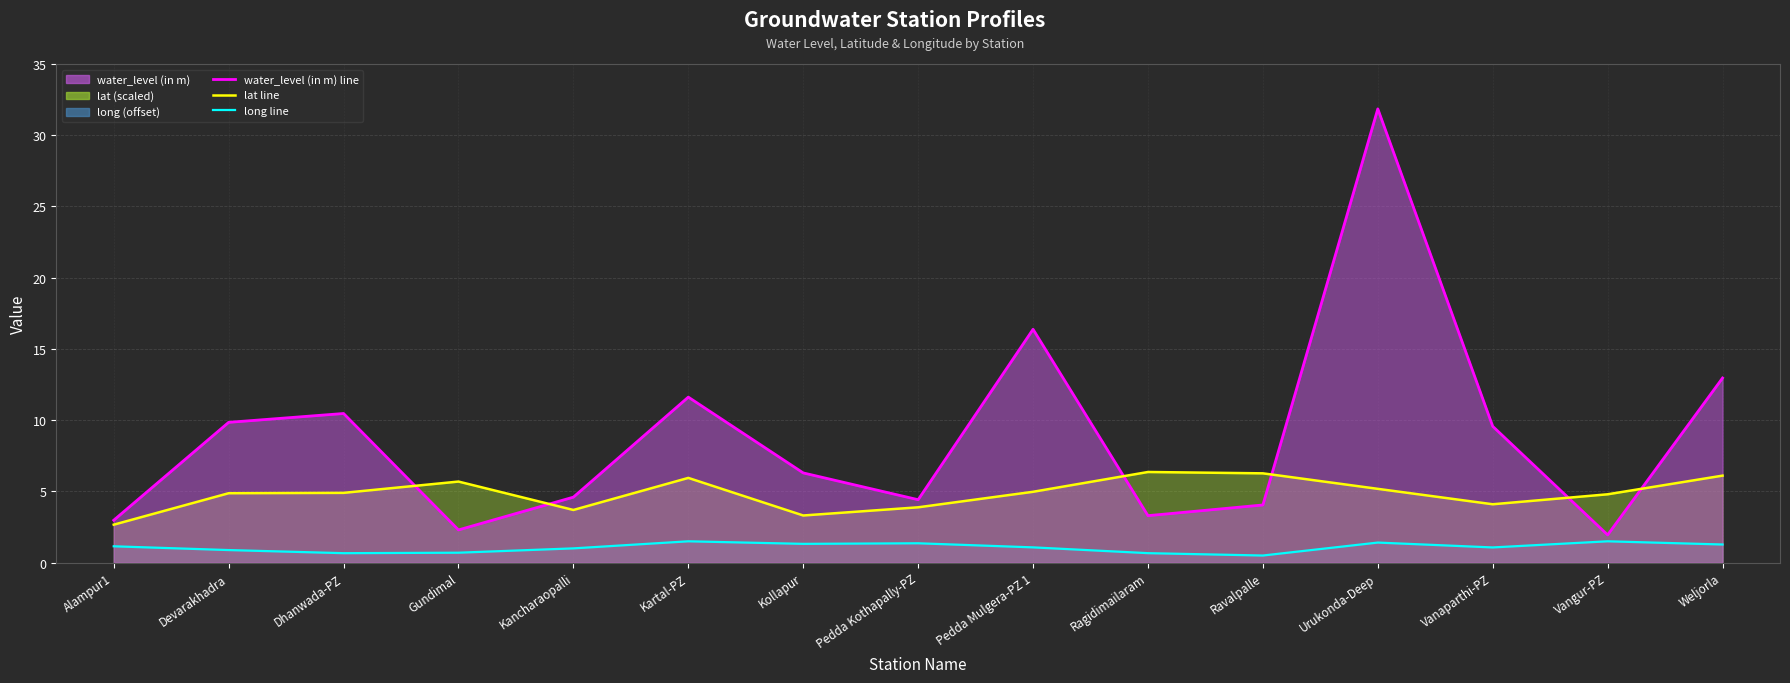

At which label is long line closest to 1?

Kancharaopalli